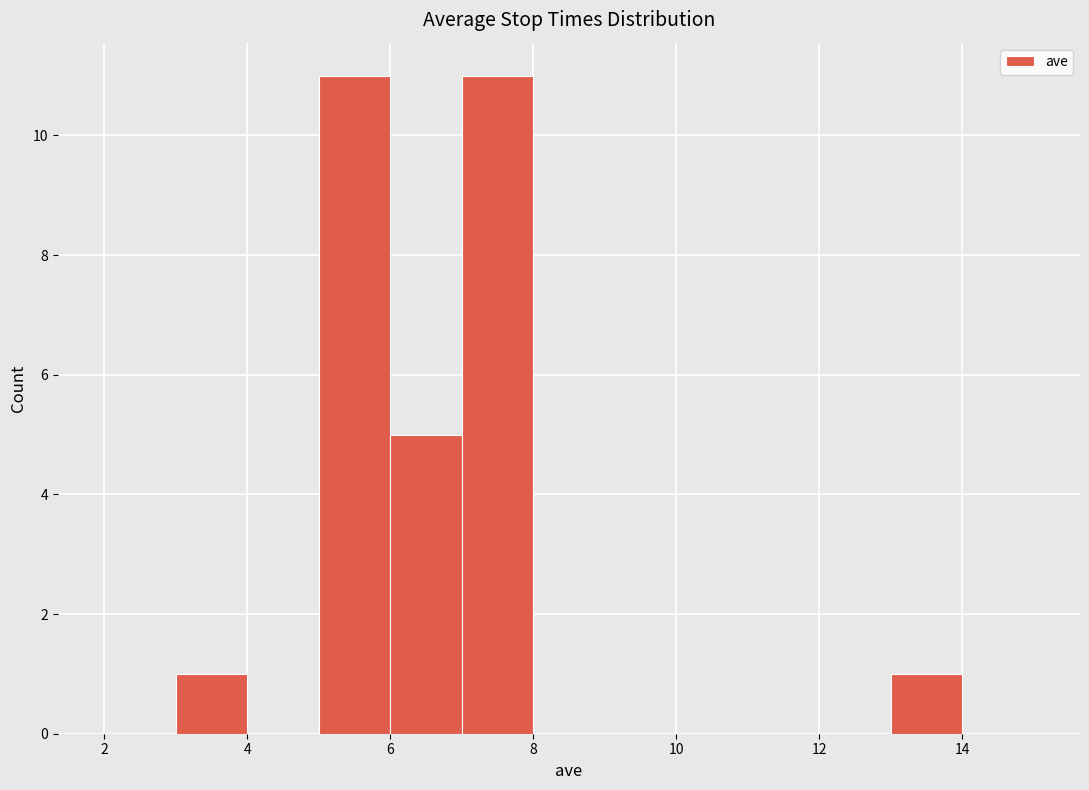

Reading left to right, transcribe this chart: for each bar, give the range it covers on the x-axis and its height. The values are not printed on the chart, so give them approximately, as read against the axis.

2 to 3: 0
3 to 4: 1
4 to 5: 0
5 to 6: 11
6 to 7: 5
7 to 8: 11
8 to 9: 0
9 to 10: 0
10 to 11: 0
11 to 12: 0
12 to 13: 0
13 to 14: 1
14 to 15: 0